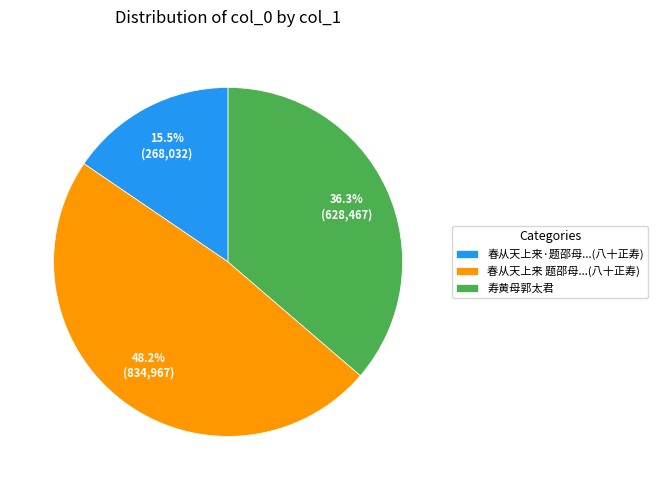

What is the ratio of the value at 春从天上来 题邵母...(八十正寿) to the value at 春从天上来·题邵母...(八十正寿)?

3.1